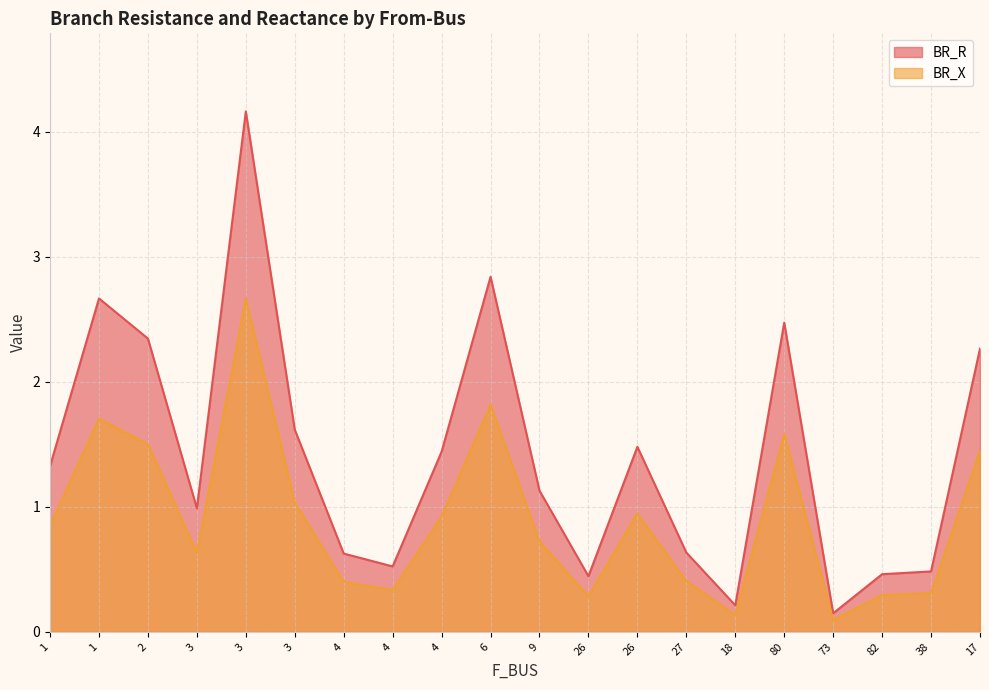

Read the BR_X value at 4.

0.3